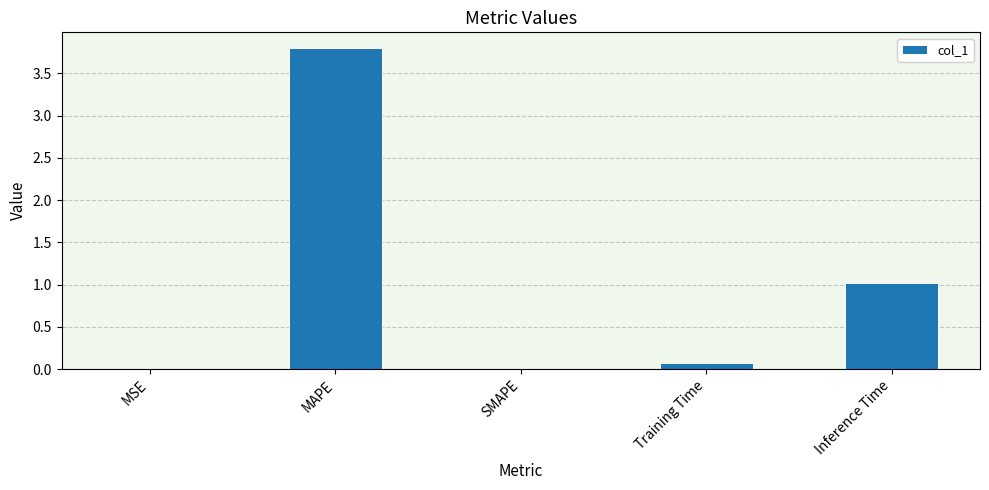

The chart shows a value of 1.0 at Inference Time. True or false?

True